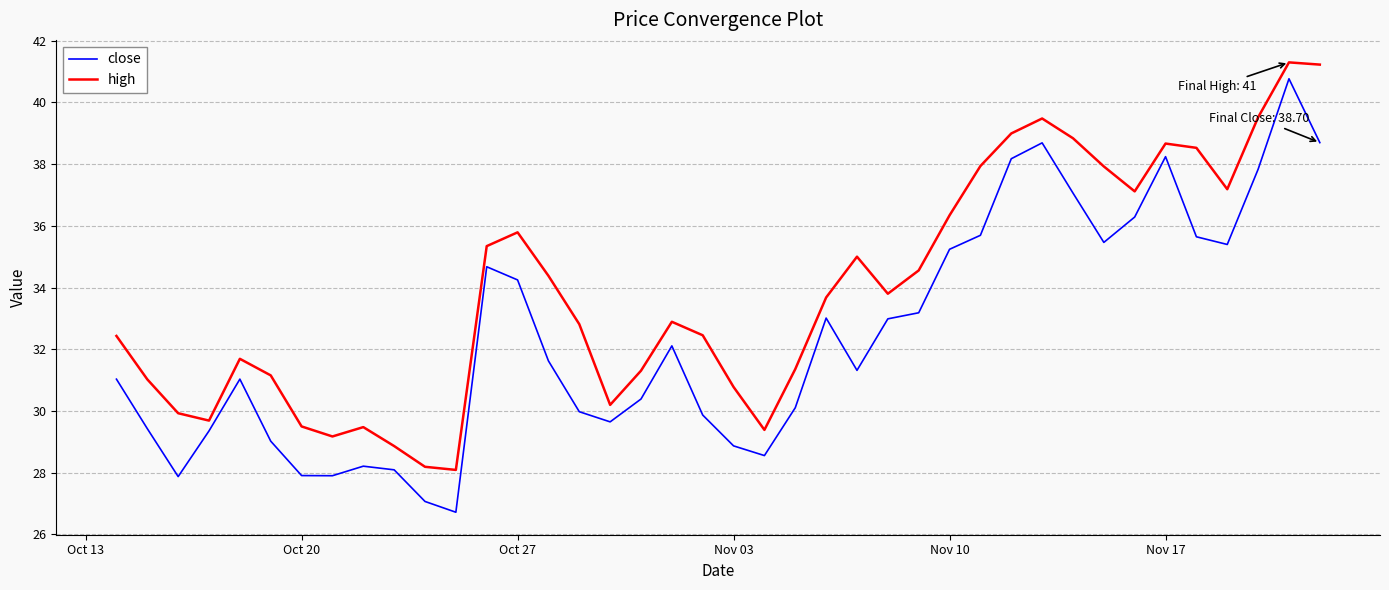

Which series has the largest range (max minus min)?

close